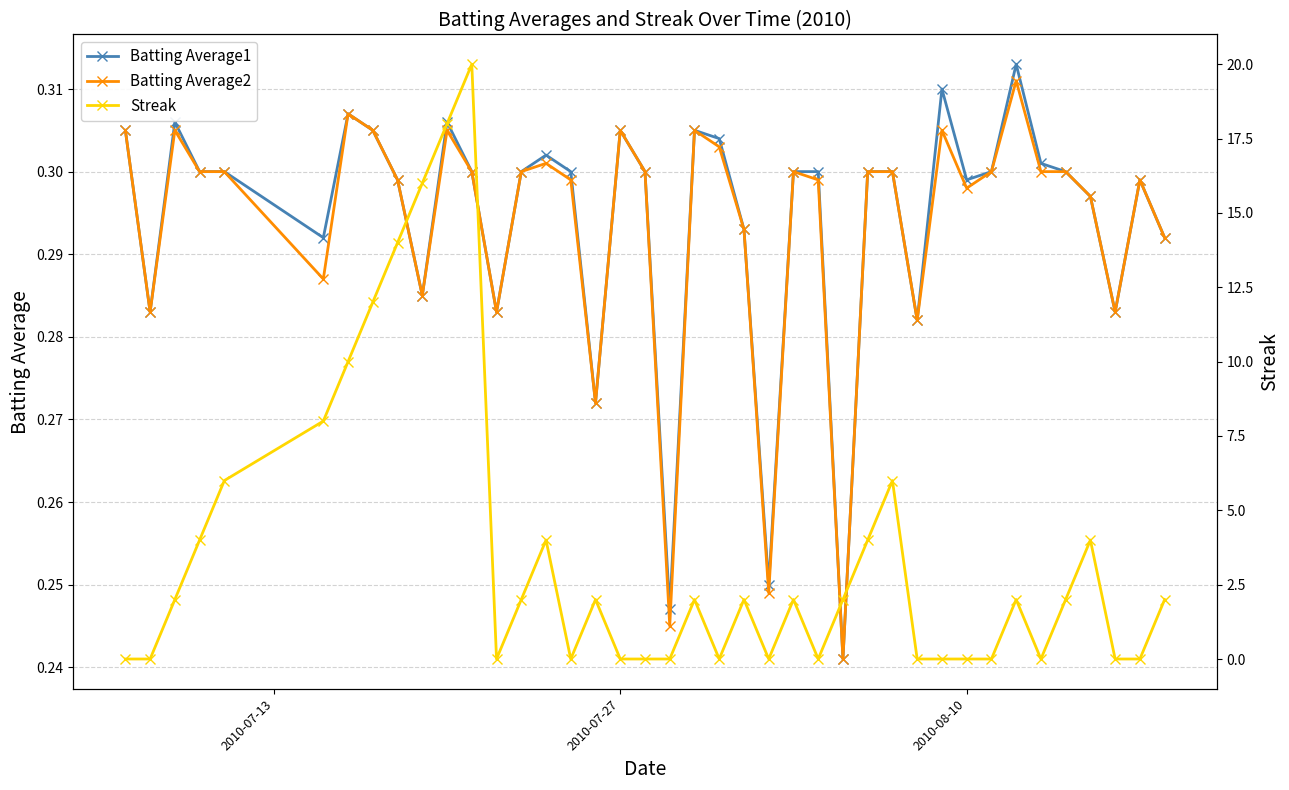

Count the Batting Average1 values in the range 0 to 1.

40